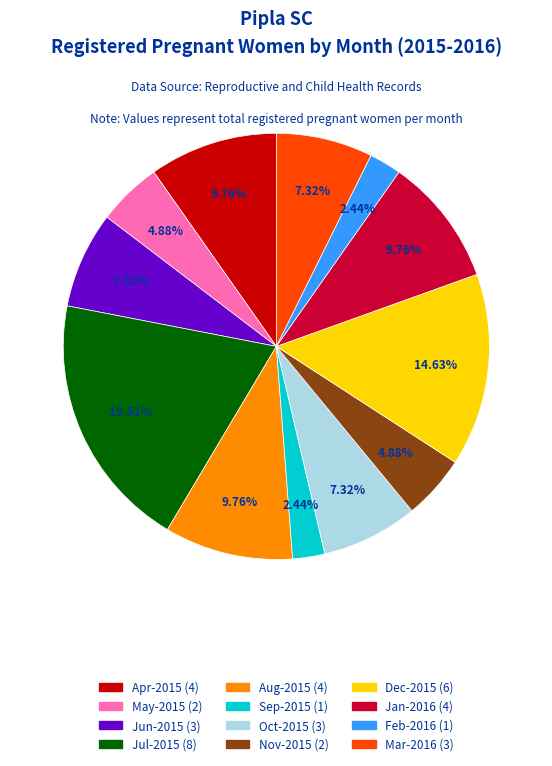

Combined, do Apr-2015 and Jul-2015 account for over 50%?

No